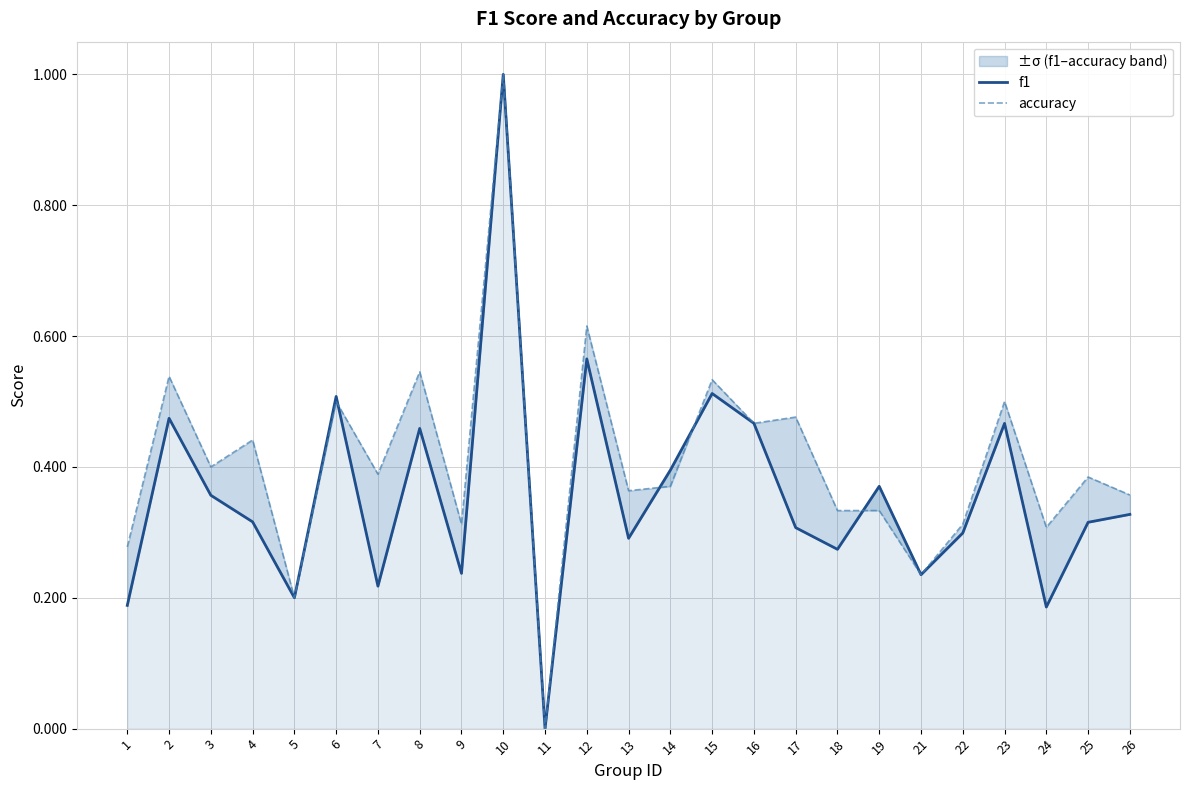

Read the f1 value at 19.

0.4